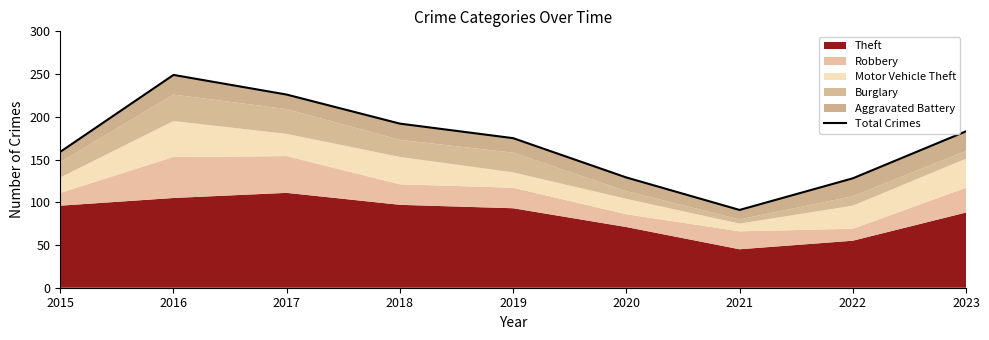

List the labels in order of value, smallest first.

2021, 2022, 2020, 2015, 2019, 2023, 2018, 2017, 2016